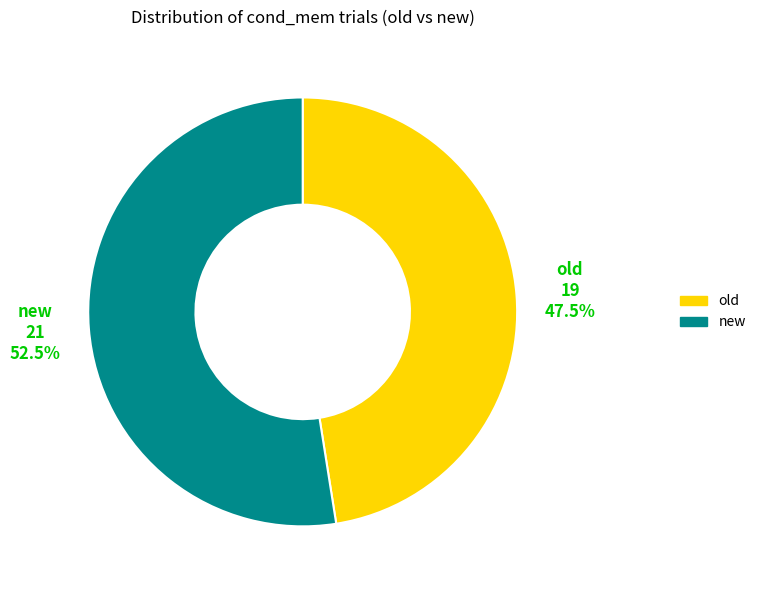

To the nearest percent, what is the combined percentage of new and old?

100%